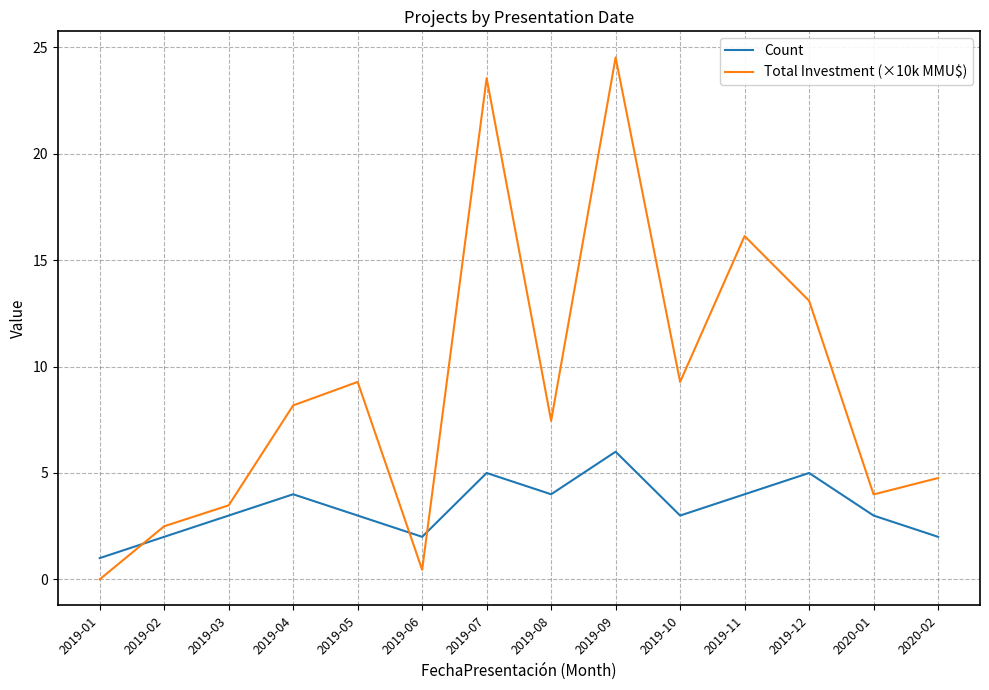

How many values in the Total Investment (×10k MMU$) series exceed 8?

7